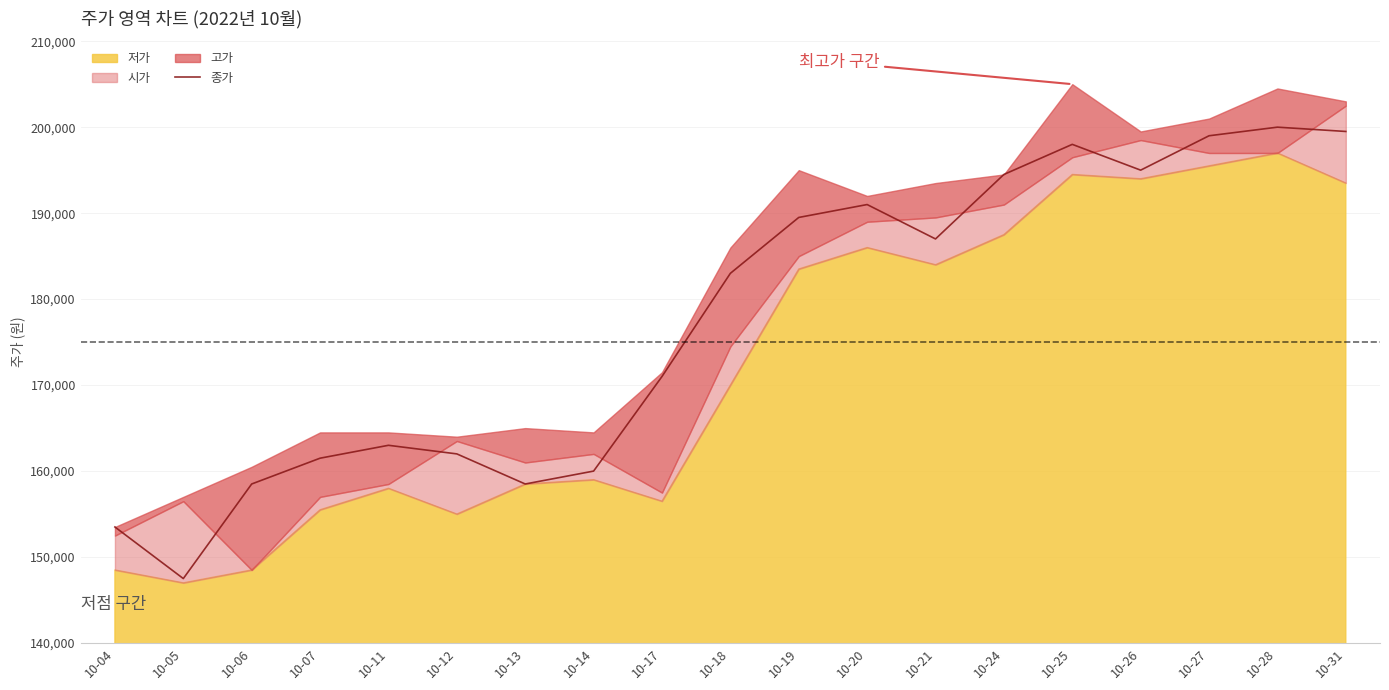

What is the average value?

177474